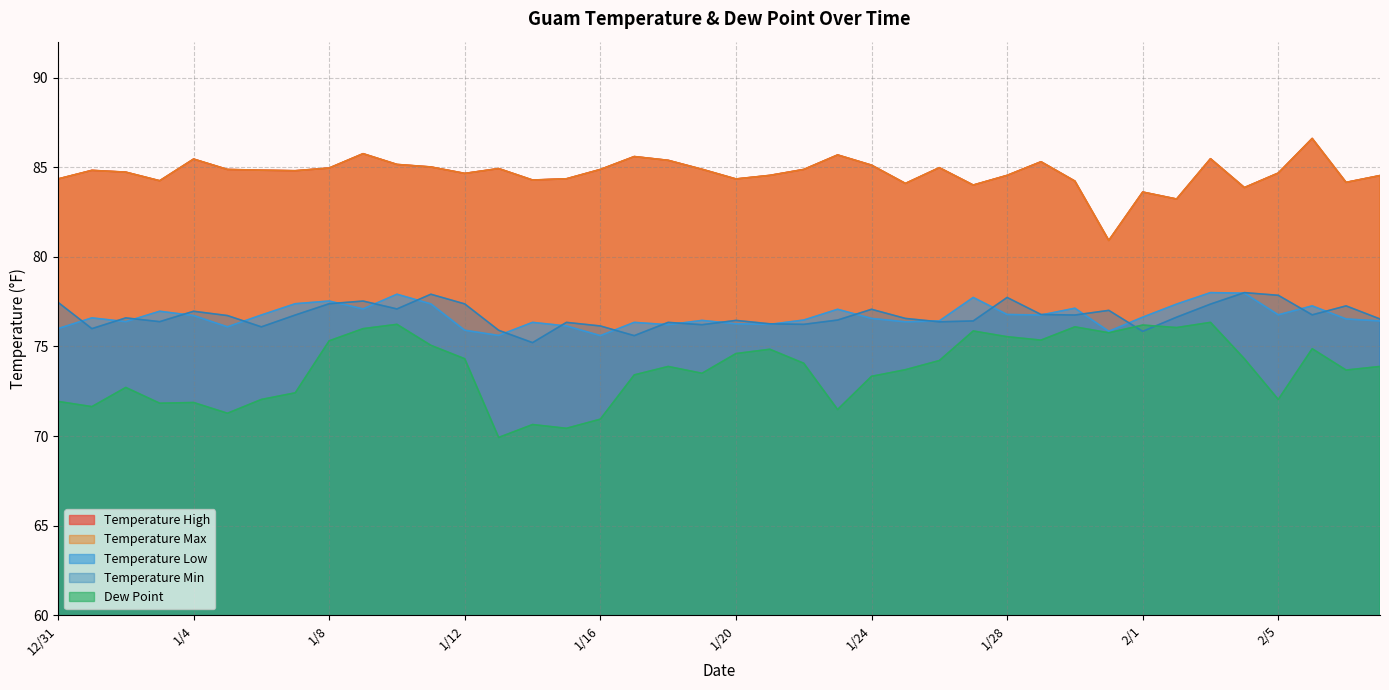

What is the label of the 22nd point from the left?

1/21